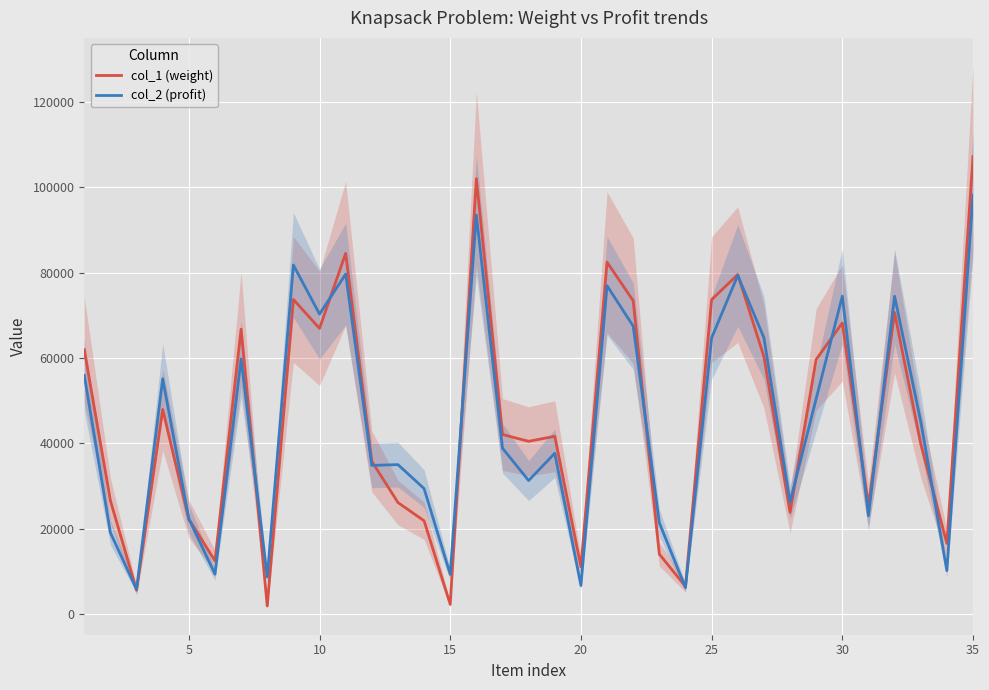

What is the maximum value for col_1 (weight)?

107247